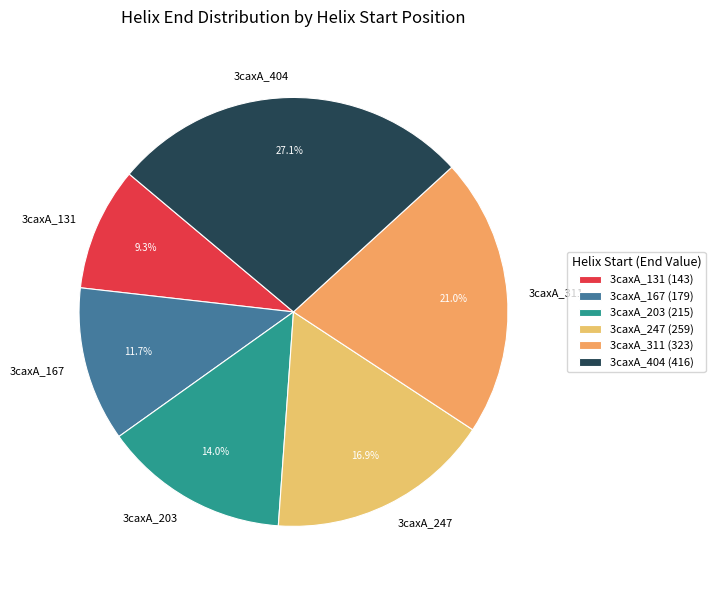

What portion of the pie excludes 3caxA_203?

86.0%